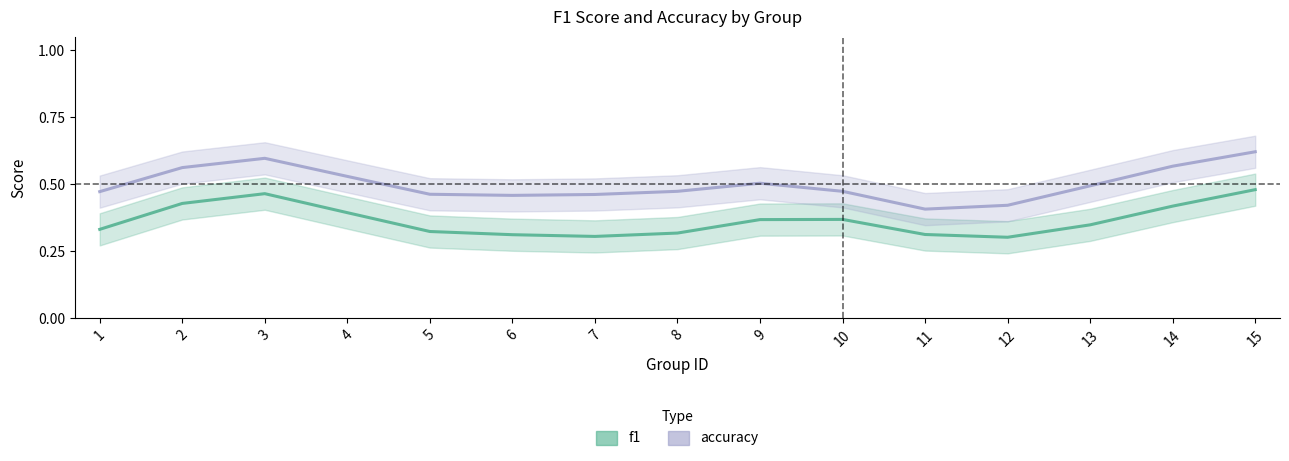

What is the difference between the maximum and minimum values in the f1 series?

0.2